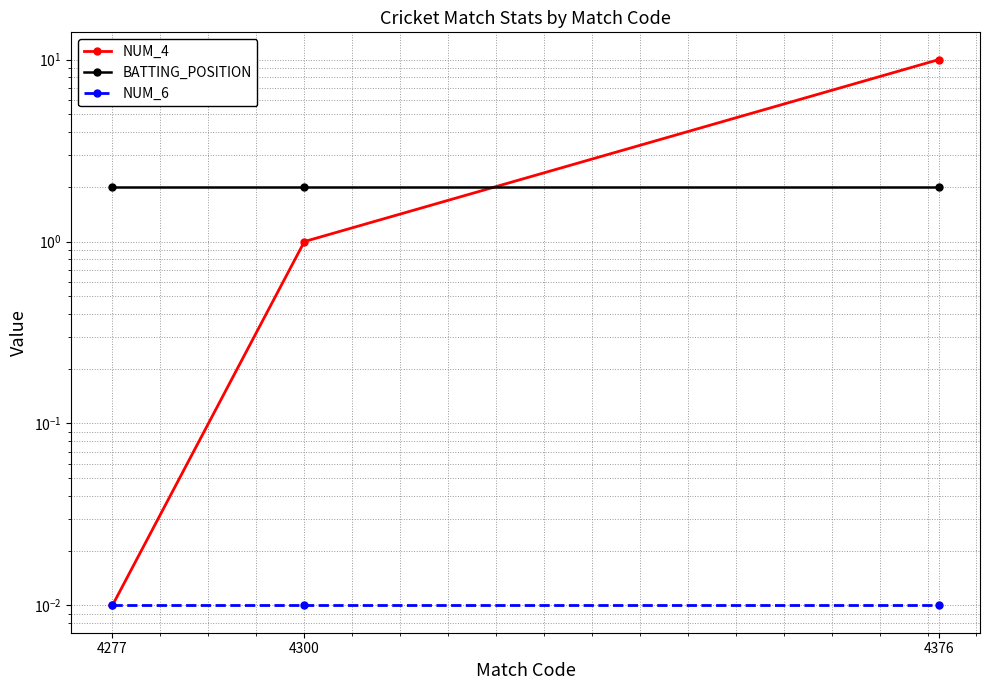

True or false: NUM_6 has a value of 0.0 at 4277.

False